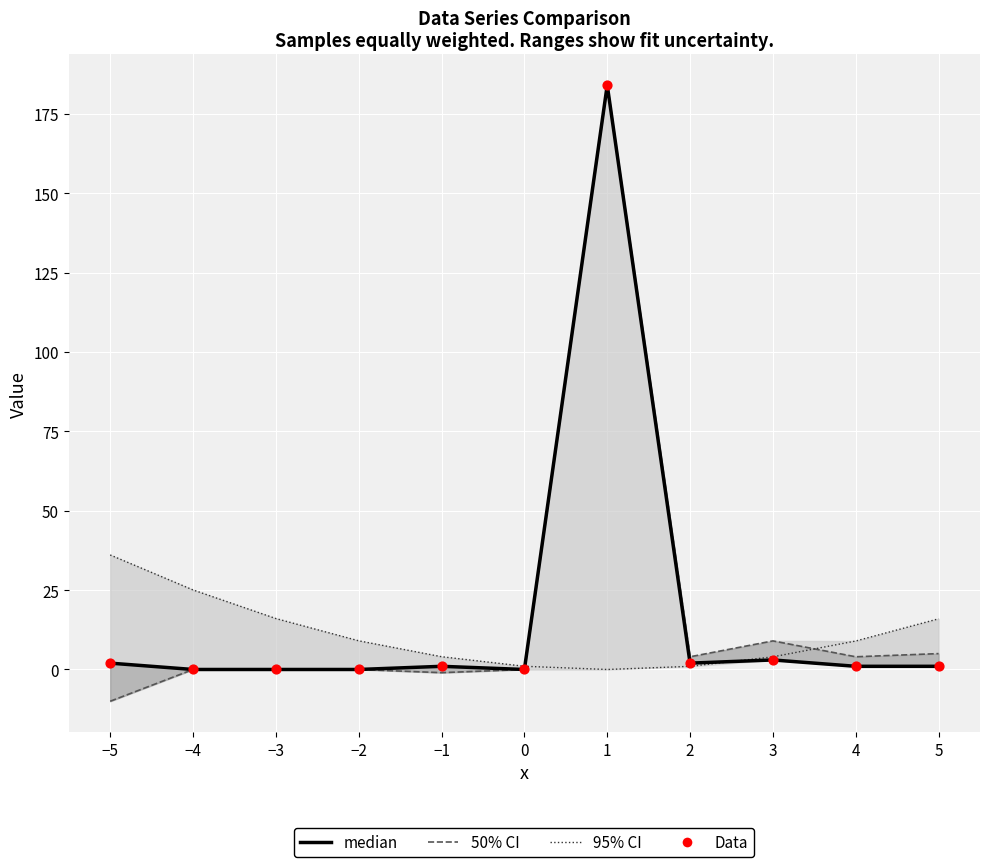

Which series has the widest spread of Y values?

col_2